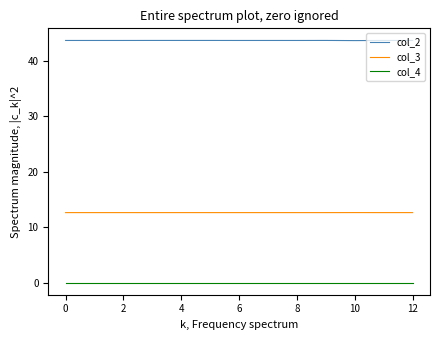

True or false: col_3 and col_2 intersect in this chart.

False